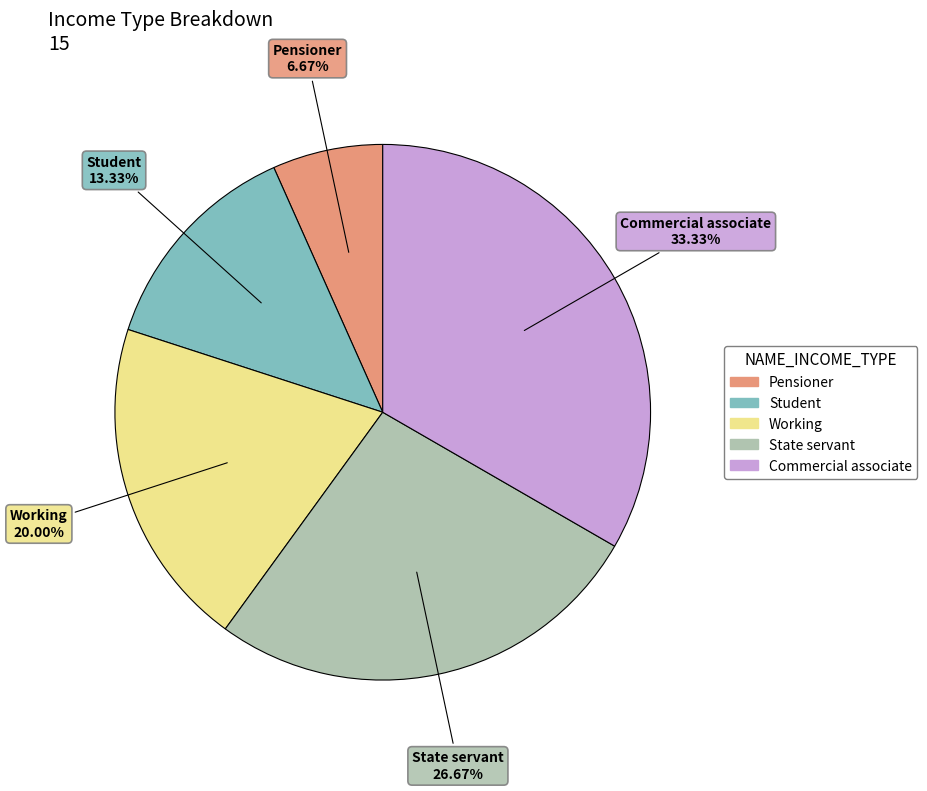

To the nearest percent, what percentage of the pie is Student?

13%